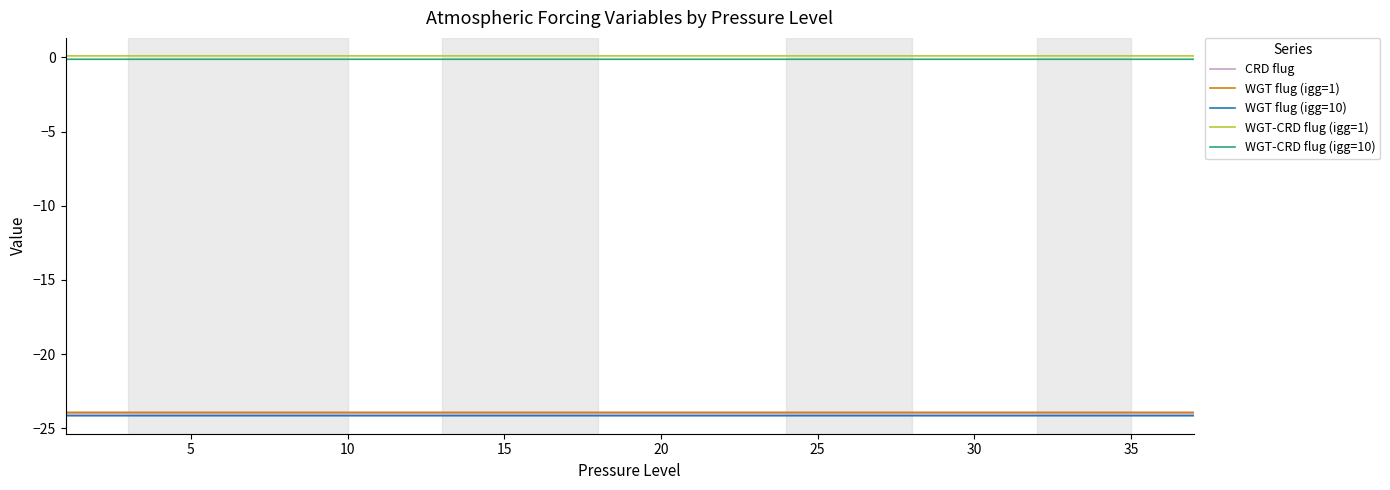

What is the lowest value of the WGT flug (igg=1) series?

-23.9